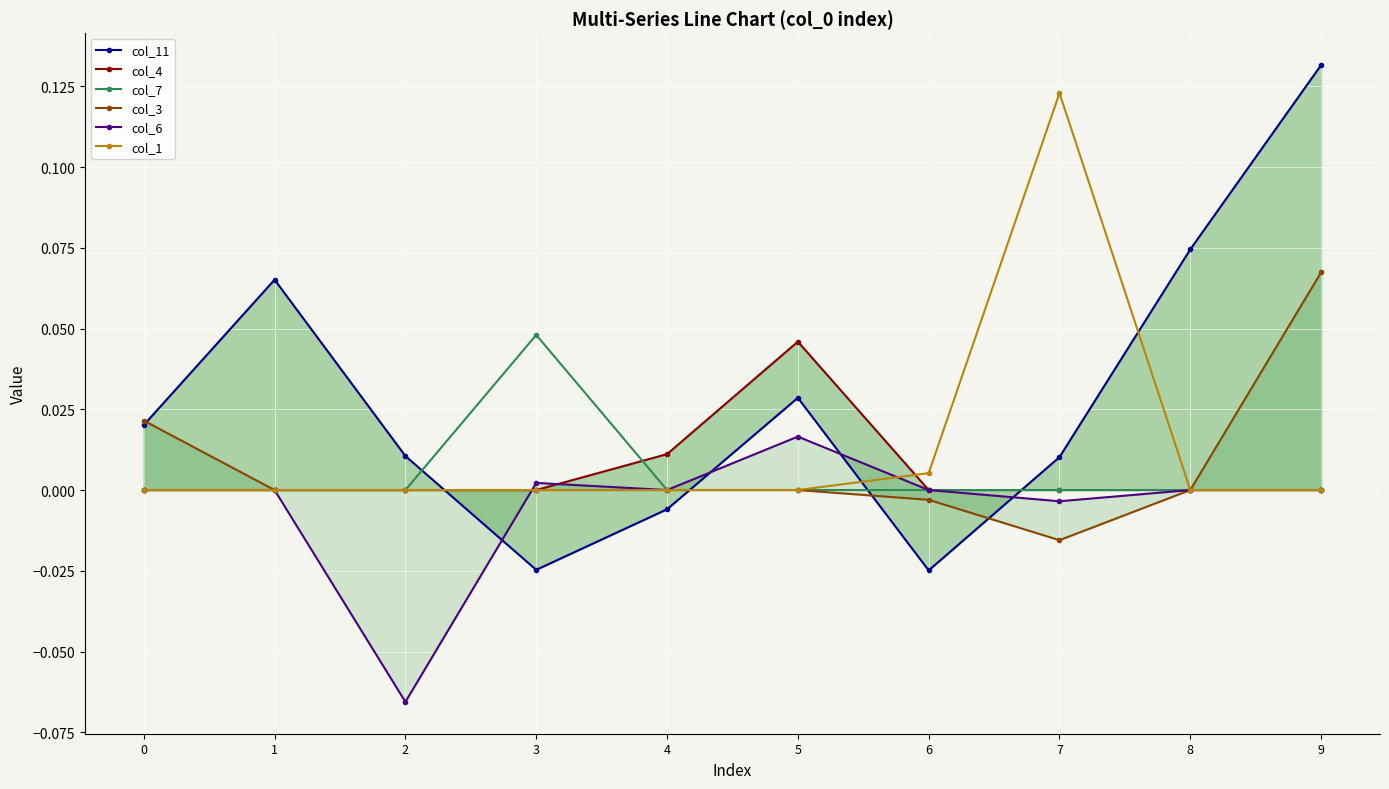

Reading left to right, transcribe all the data shown in this chart.

col_11: 0.0	0.1	0.0	-0.0	-0.0	0.0	-0.0	0.0	0.1	0.1
col_4: 0.0	0.0	0.0	0.0	0.0	0.0	0.0	0.0	0.0	0.0
col_7: 0.0	0.0	0.0	0.0	0.0	0.0	0.0	0.0	0.0	0.0
col_3: 0.0	0.0	0.0	0.0	0.0	0.0	-0.0	-0.0	0.0	0.1
col_6: 0.0	0.0	-0.1	0.0	0.0	0.0	0.0	-0.0	0.0	0.0
col_1: 0.0	0.0	0.0	0.0	0.0	0.0	0.0	0.1	0.0	0.0